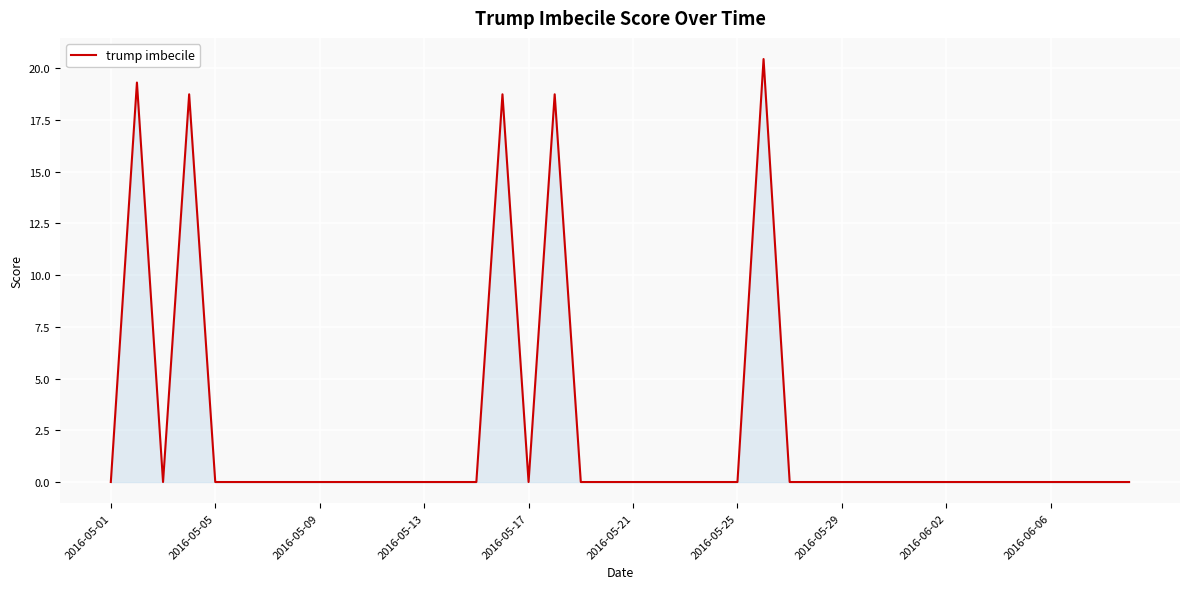

What is the greatest value displayed?

20.4